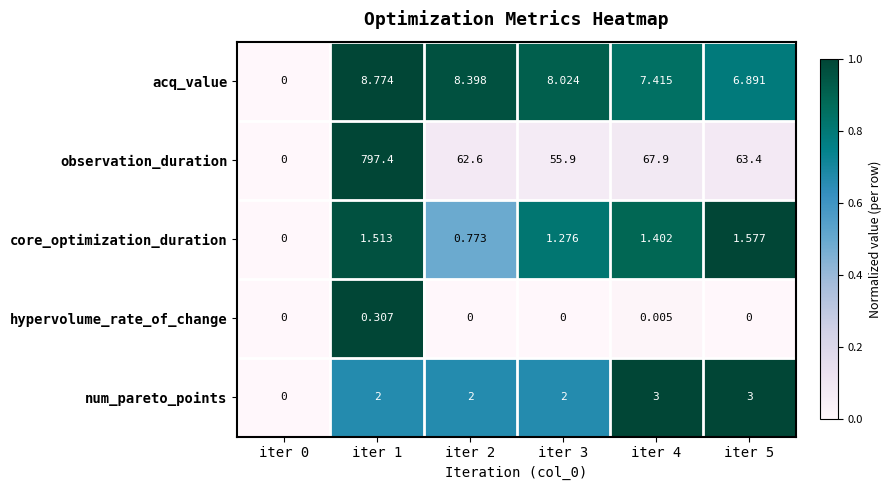

Between iter 3 and iter 4, which series saw the biggest shift?

observation_duration